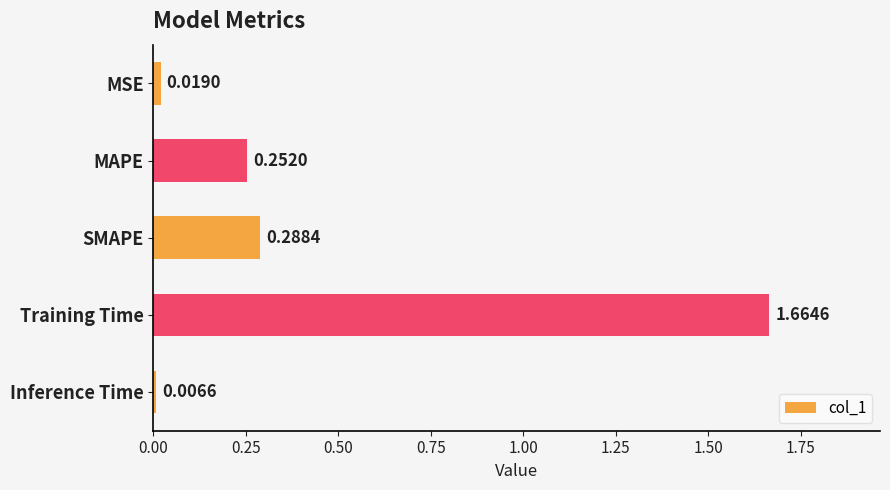

What is the label of the 4th bar from the bottom?

MAPE